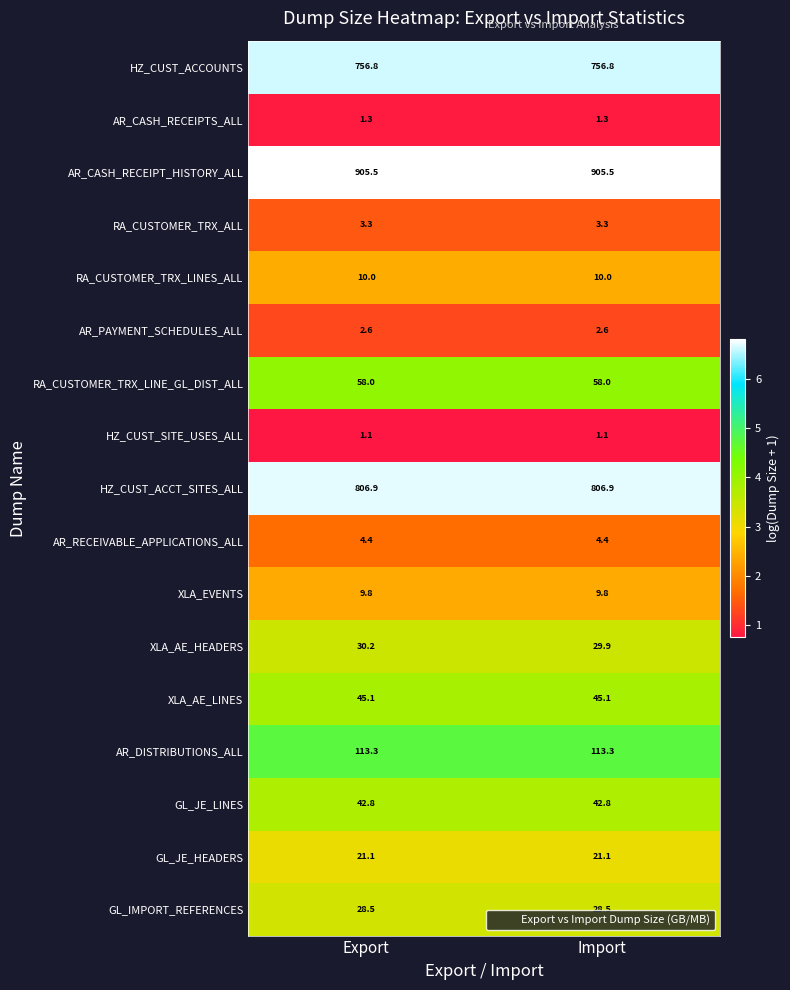

The AR_PAYMENT_SCHEDULES_ALL series shows 1.5 at Import. True or false?

False